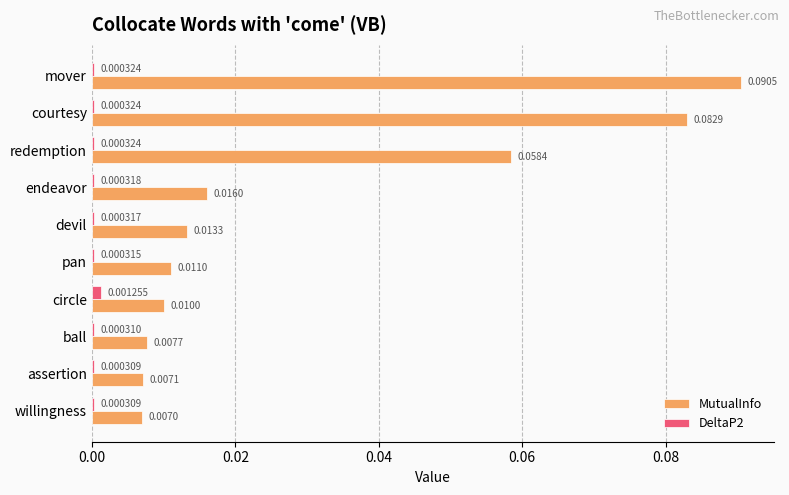

What are all the series names shown in the legend?

MutualInfo, DeltaP2